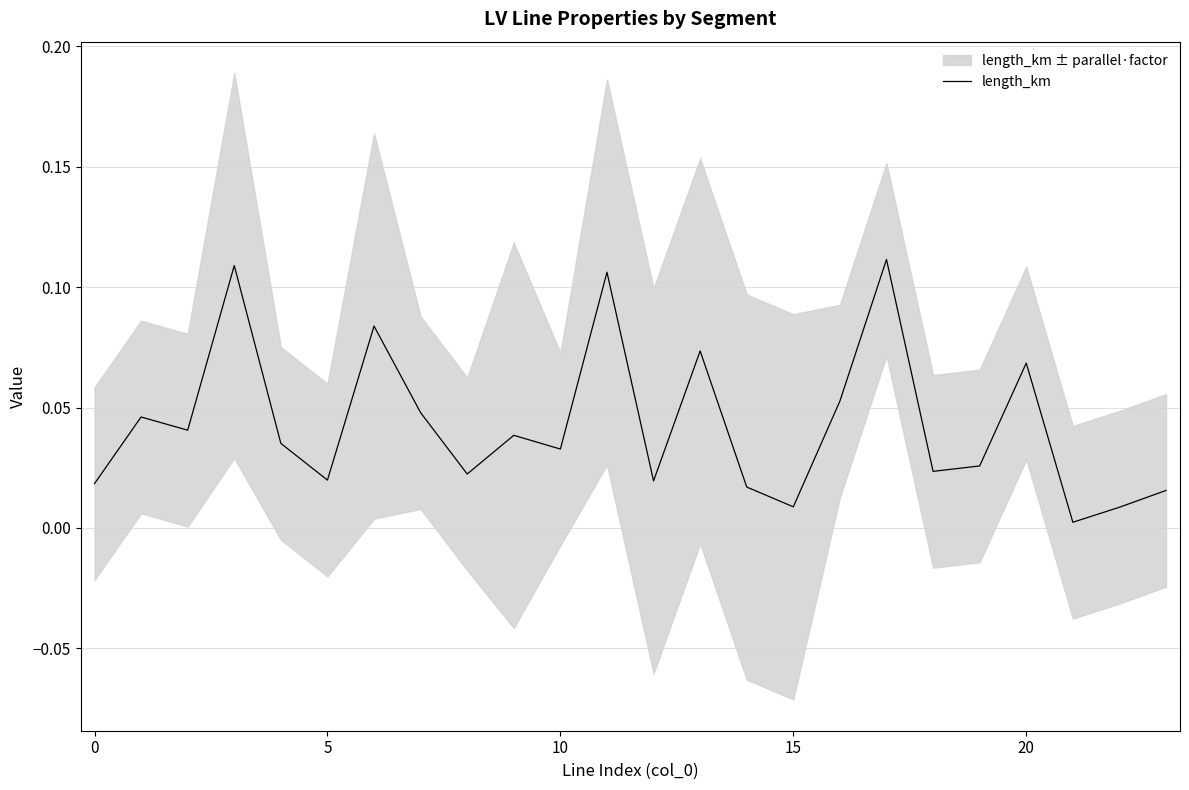

Which label corresponds to the largest value in the chart?

17